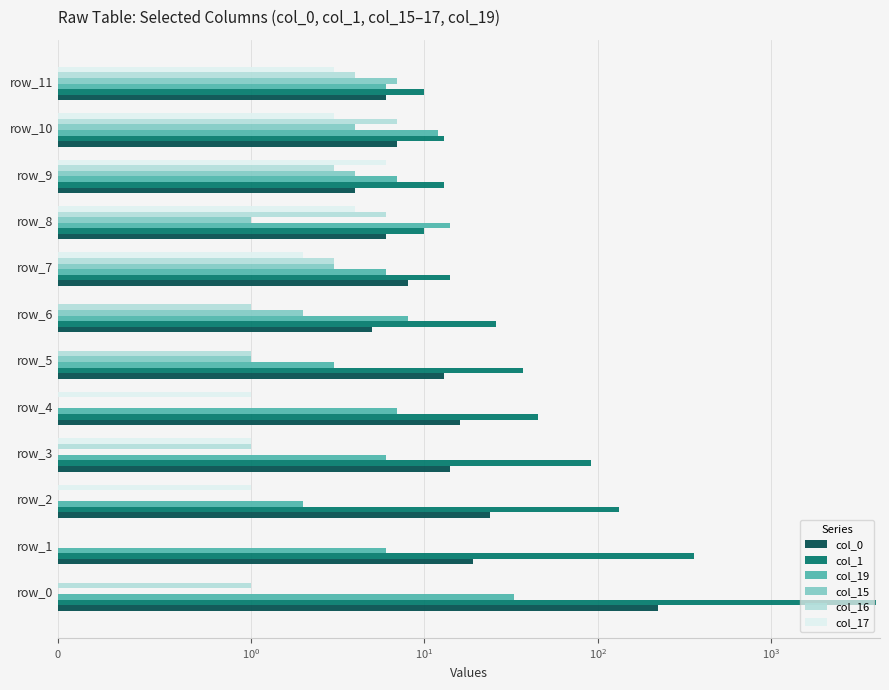

What is the total value across all series at 5?

55